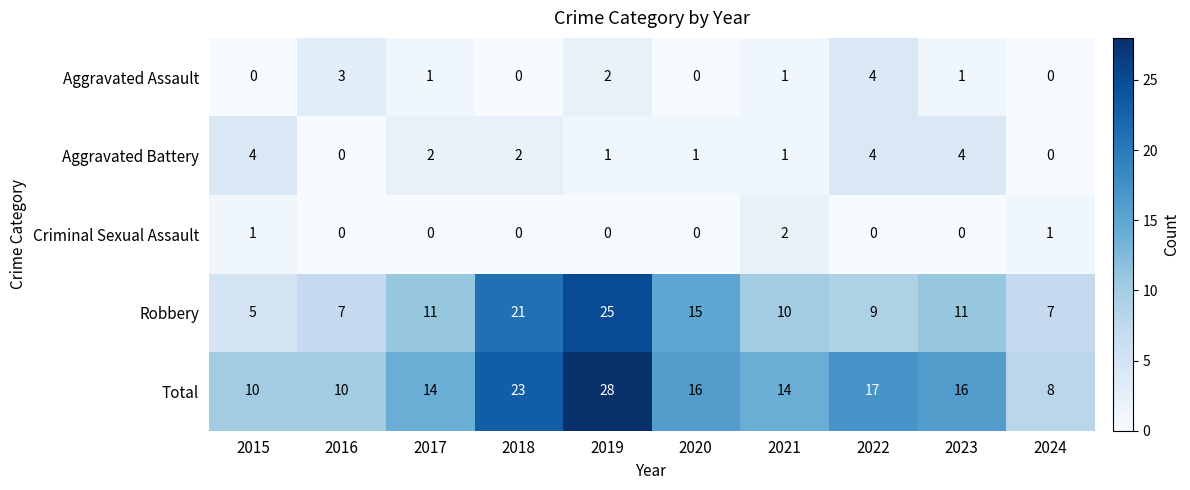

At 2023, list the series in order from largest to smallest.

Total, Robbery, Aggravated Battery, Aggravated Assault, Criminal Sexual Assault